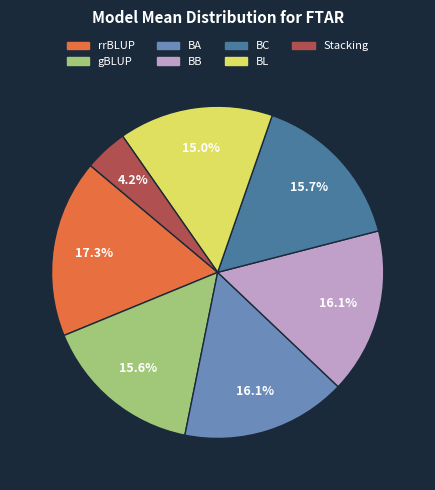

To the nearest percent, what portion does BA represent?

16%